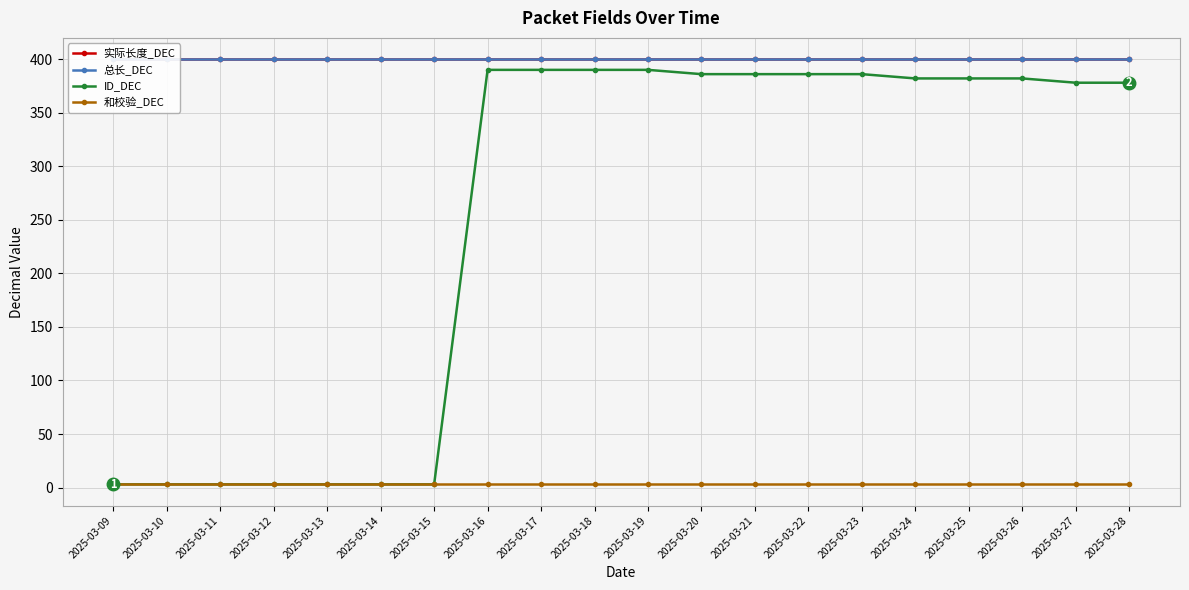

Between 2025-03-09 and 2025-03-15, which series saw the biggest shift?

实际长度_DEC